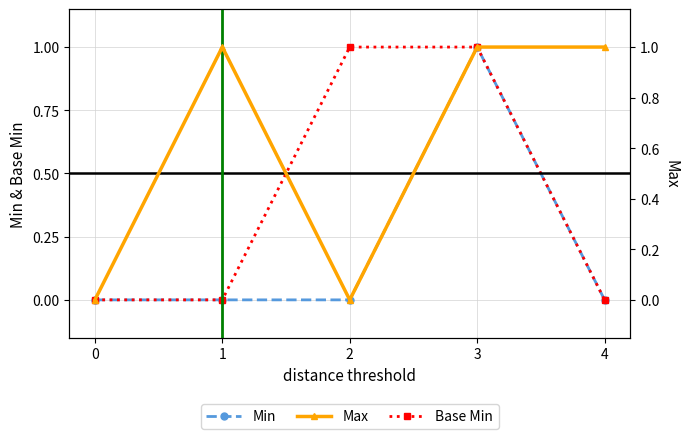

What is the difference between the second highest and second lowest values in the Max series?

1